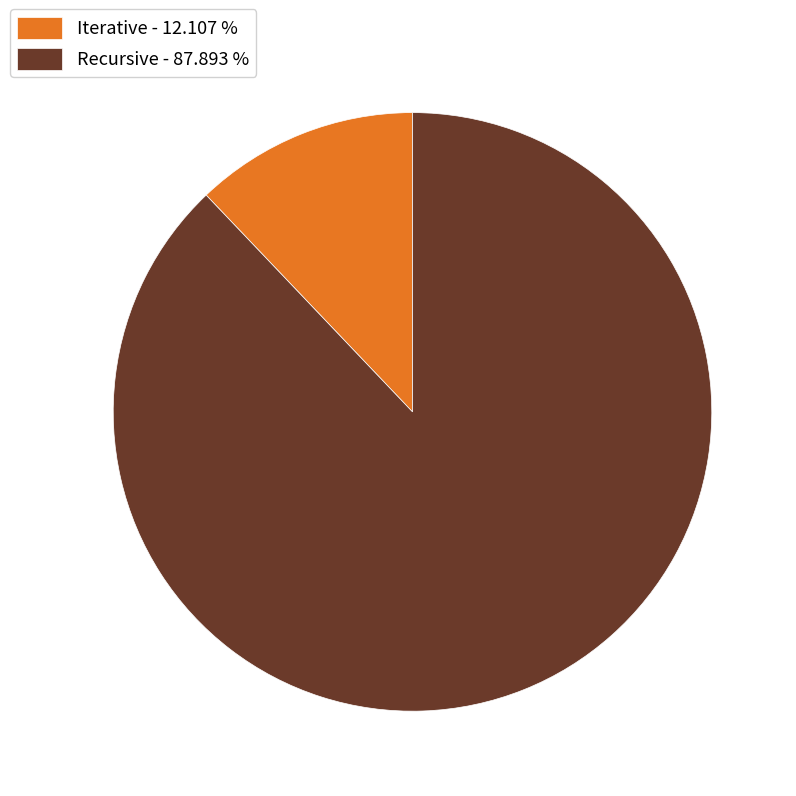

What is the ratio of the value at Recursive to the value at Iterative?

7.3